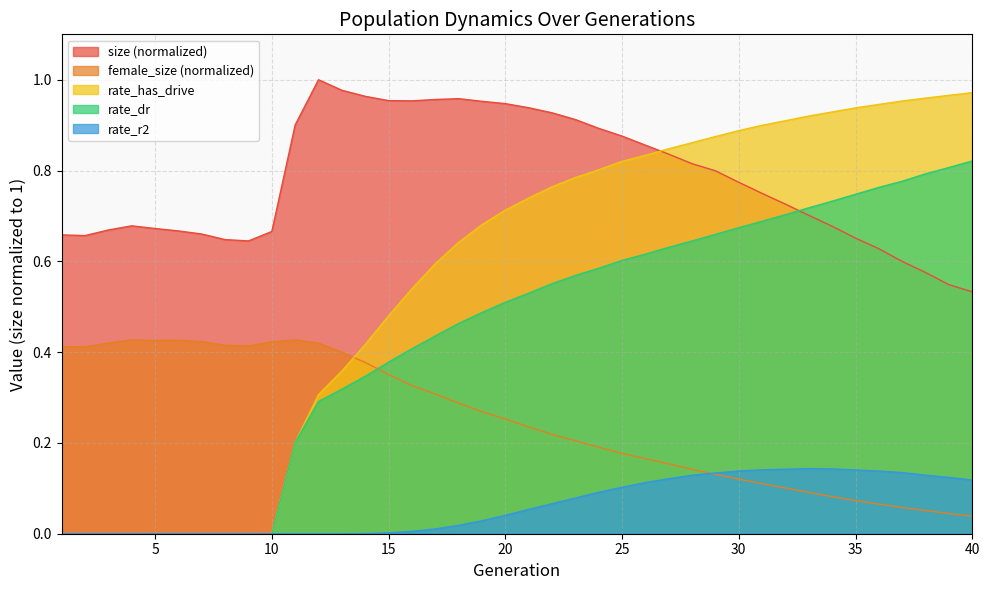

Which series changed the most between 1 and 5?

size